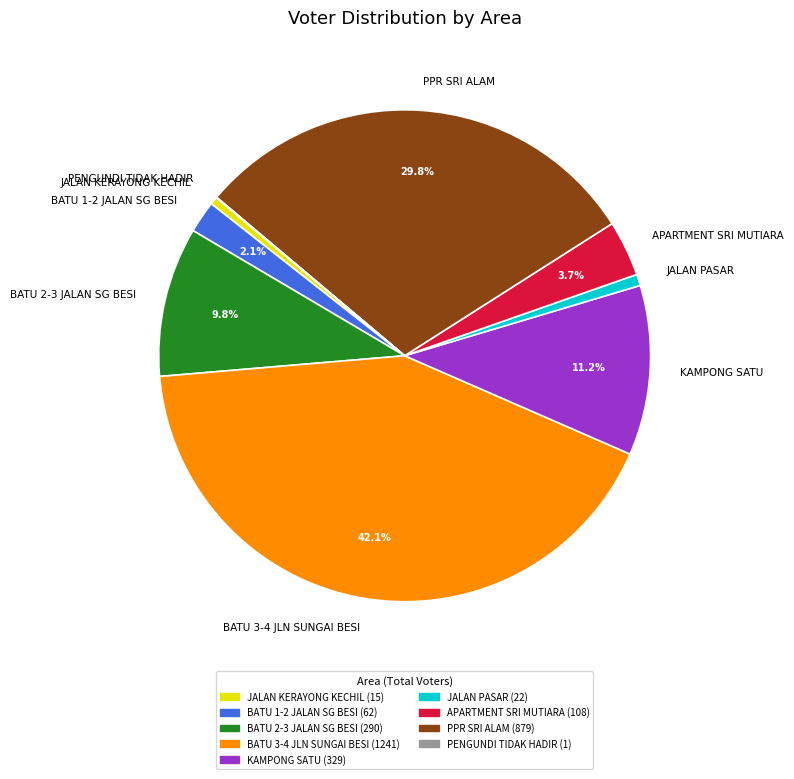

What is the largest slice in the pie chart?

BATU 3-4 JLN SUNGAI BESI